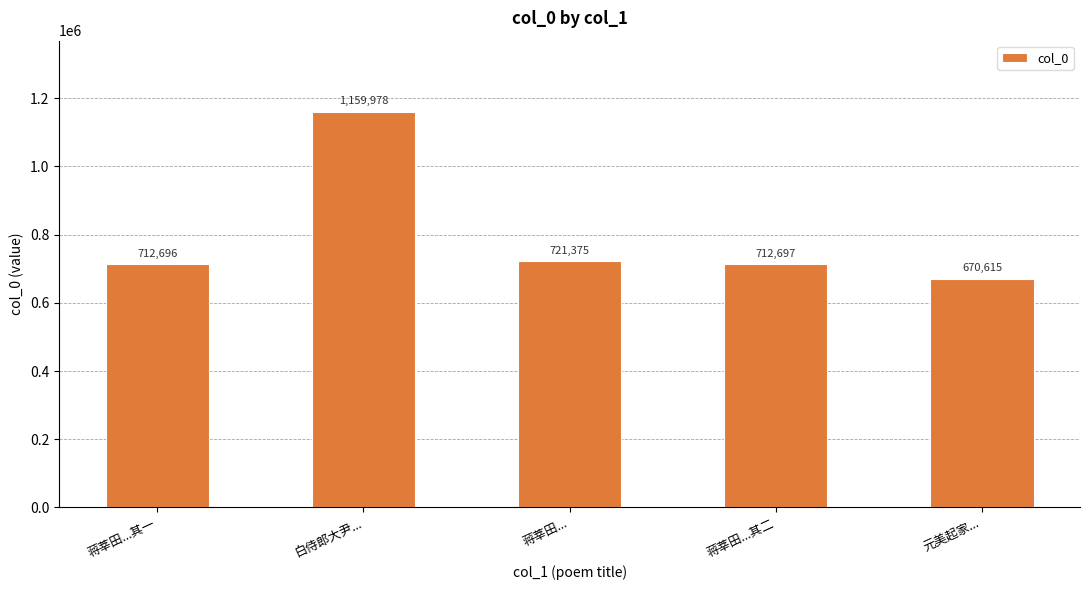

List the labels in order of value, smallest first.

元美起家..., 蒋莘田...其一, 蒋莘田...其二, 蒋莘田..., 白侍郎大尹...